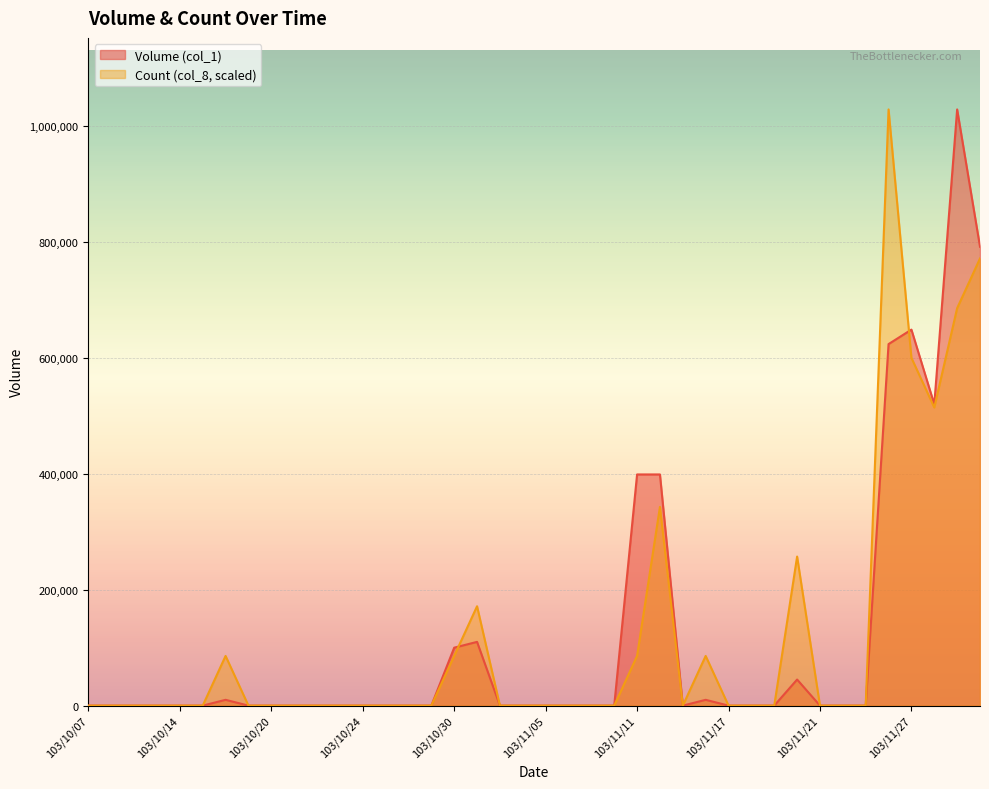

What are all the series names shown in the legend?

Volume (col_1), Count (col_8, scaled)